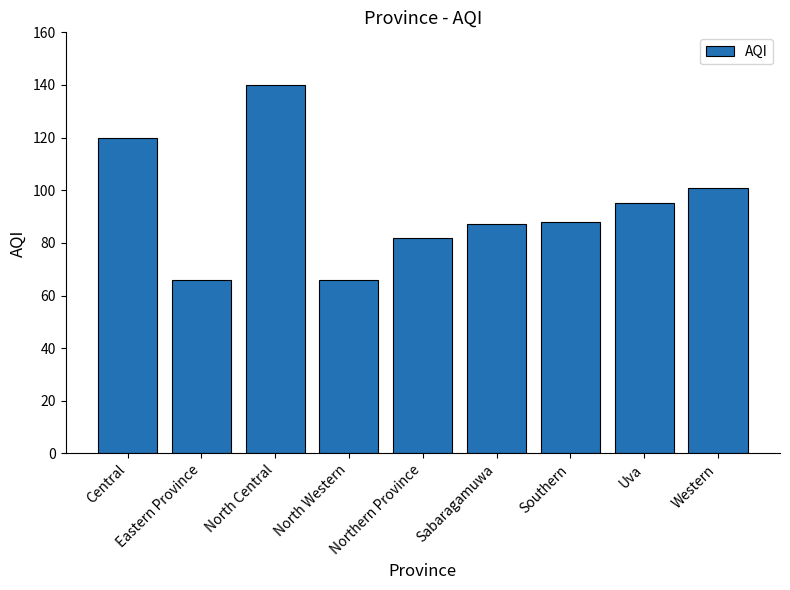

At which label is the value closest to 103?

Western